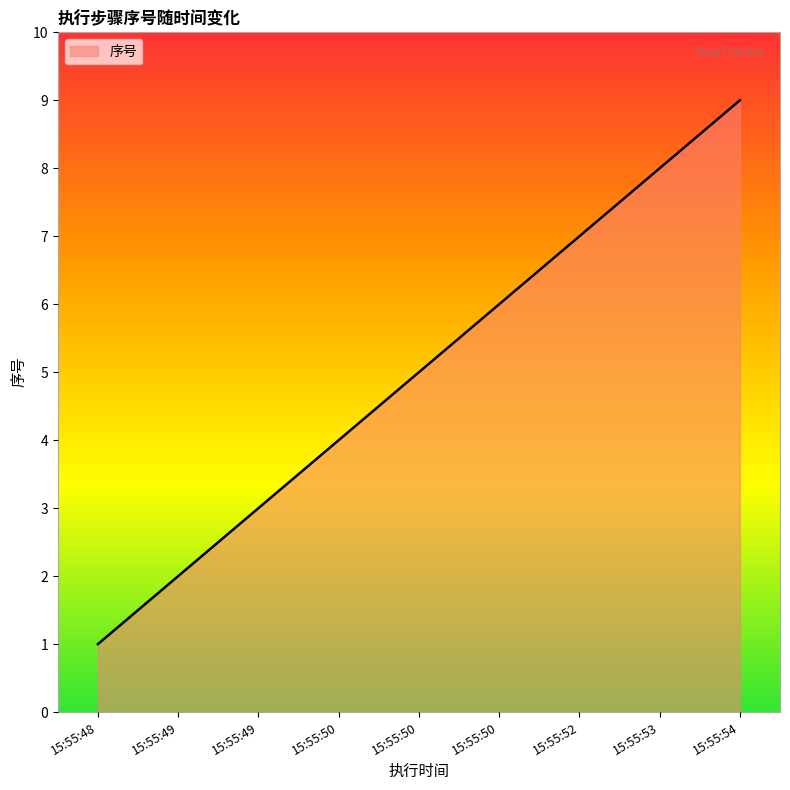

True or false: there are more than 2 points higher than both neighbors.

False